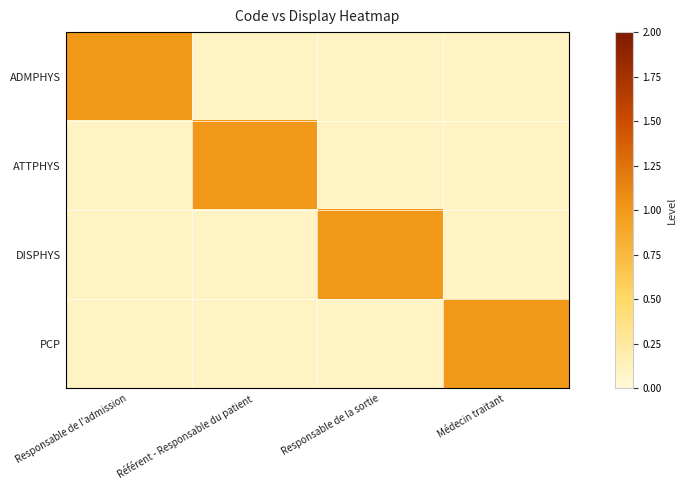

Reading right to left, list all the values displayed in this chart.

ADMPHYS: Médecin traitant=0.1	Responsable de la sortie=0.1	Référent - Responsable du patient=0.1	Responsable de l'admission=1.0
ATTPHYS: Médecin traitant=0.1	Responsable de la sortie=0.1	Référent - Responsable du patient=1.0	Responsable de l'admission=0.1
DISPHYS: Médecin traitant=0.1	Responsable de la sortie=1.0	Référent - Responsable du patient=0.1	Responsable de l'admission=0.1
PCP: Médecin traitant=1.0	Responsable de la sortie=0.1	Référent - Responsable du patient=0.1	Responsable de l'admission=0.1